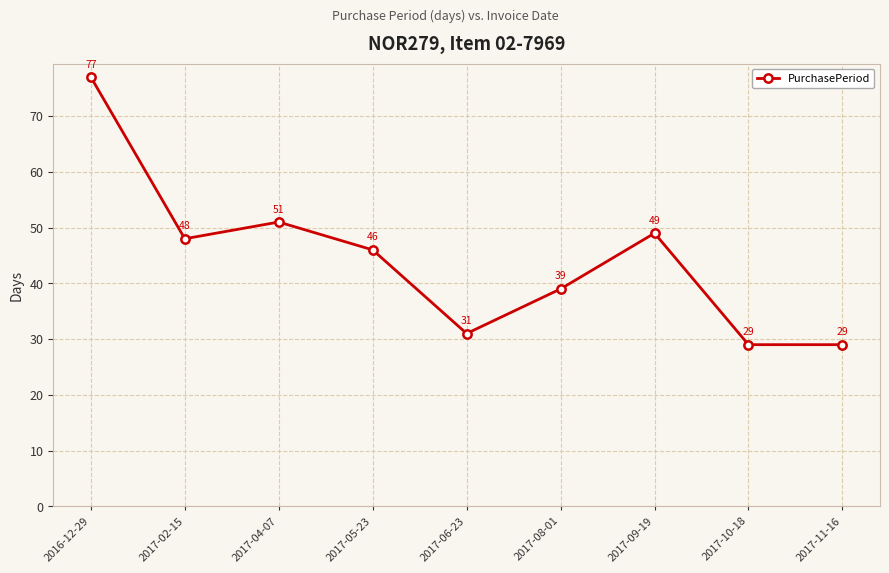

Count the number of data series in this chart.

1